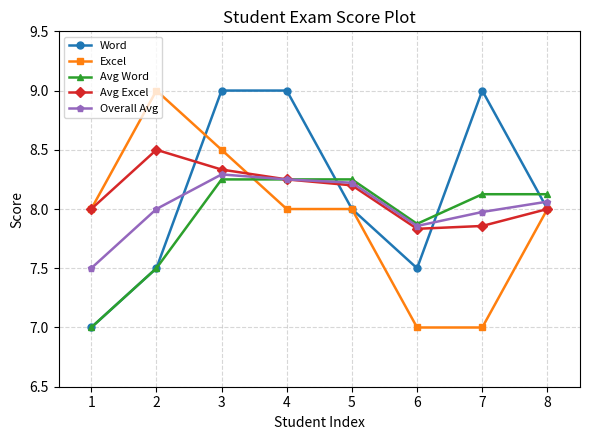

What is the sum of all Avg Excel values?

65.0